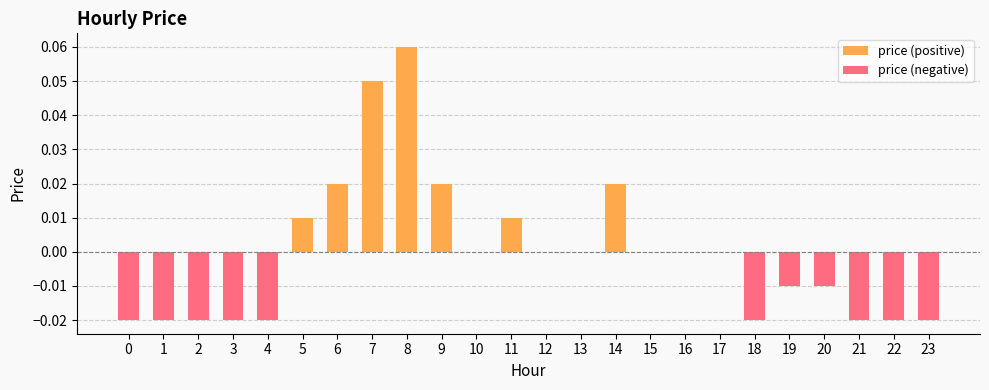

Rank the categories by price (negative) value from highest to lowest.

5, 6, 7, 8, 9, 10, 11, 12, 13, 14, 15, 16, 17, 19, 20, 0, 1, 2, 3, 4, 18, 21, 22, 23